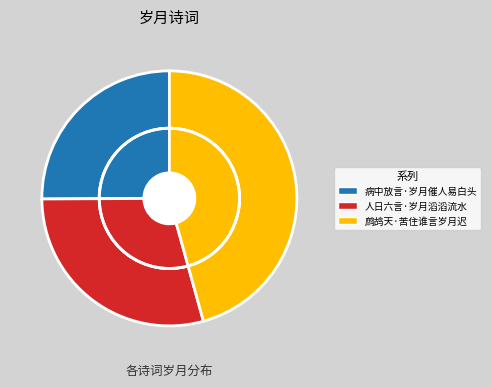

What is the change in value from 病中放言·岁月催人易白头 to 人日六言·岁月滔滔流水?

+28973